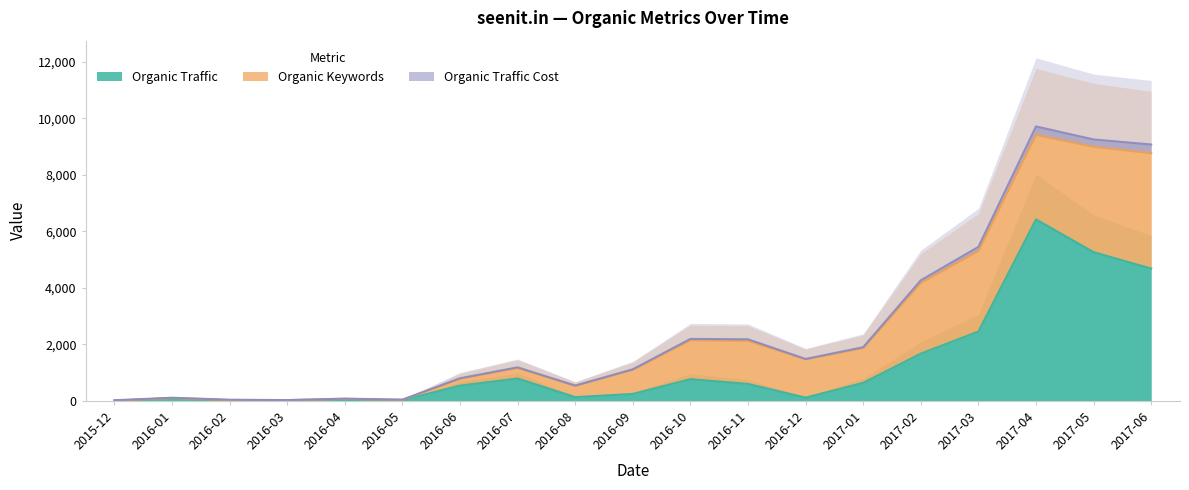

What is the value of the Organic Traffic Cost point at the 3rd from the left?

41